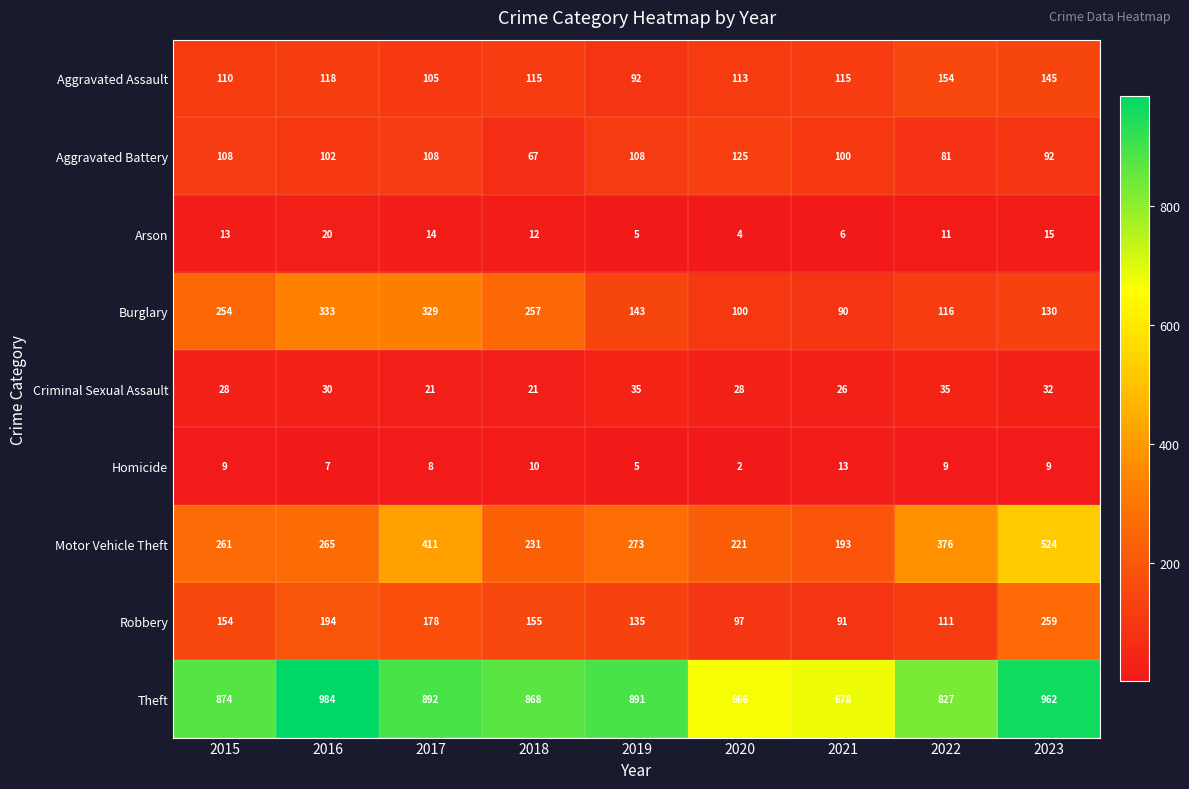

Between 2019 and 2020, which series saw the biggest shift?

Theft